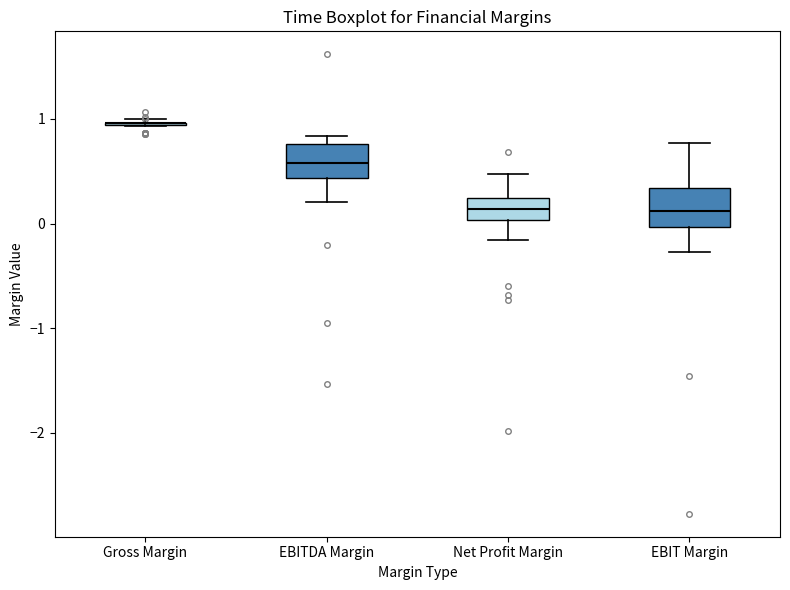

Reading left to right, transcribe this box plot: for each box, give where its median line is, the range the box spans, and where its two whiskers end, as read against the y-axis. The values are not printed on the chart, so give them approximately, as read against the axis.

Gross Margin: box collapsed to a line at 1.0, whiskers 0.9 to 1.0
EBITDA Margin: median 0.6, box 0.4 to 0.8, whiskers 0.2 to 0.8 (just above the box's upper edge)
Net Profit Margin: median 0.1, box 0.0 to 0.2, whiskers -0.2 to 0.5
EBIT Margin: median 0.1, box 0.0 to 0.3, whiskers -0.3 to 0.8